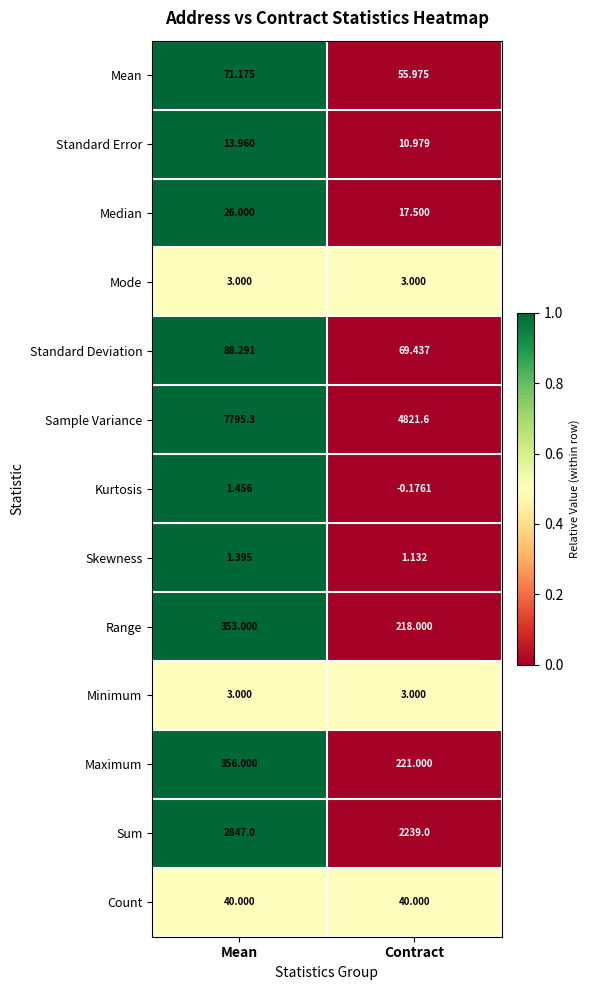

At which category is the sum across all series the highest?

Mean